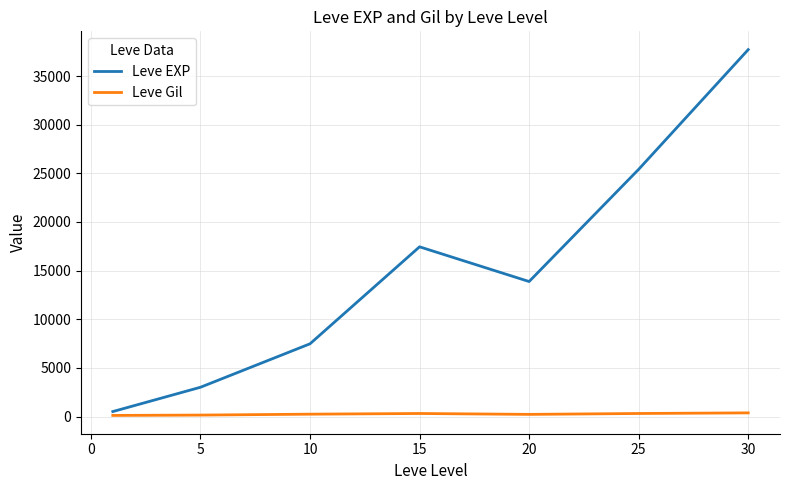

Which series has the largest total across all categories?

Leve EXP